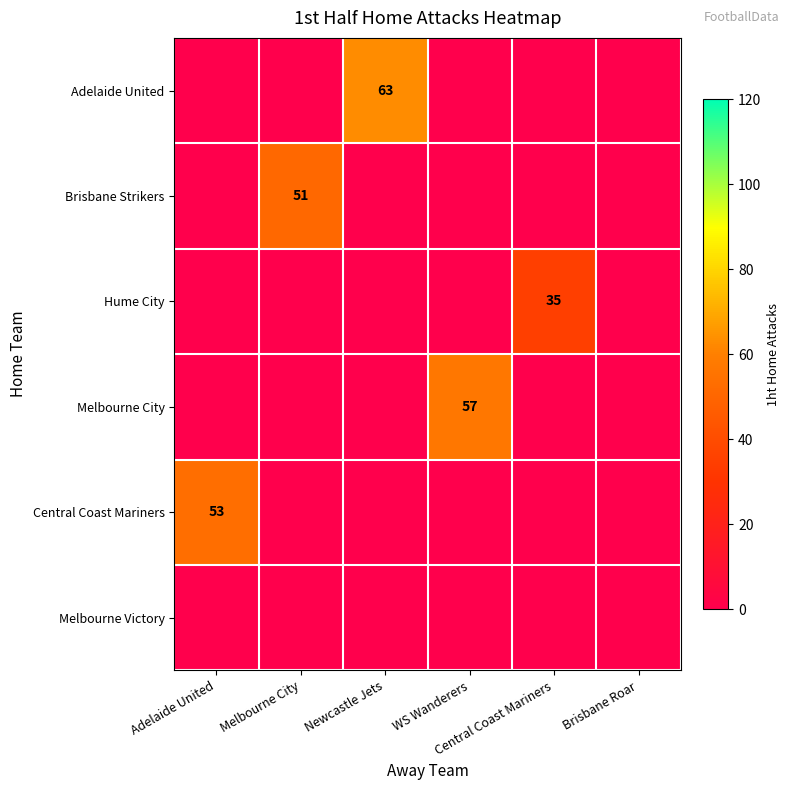

Rank the series at Melbourne City from lowest to highest value.

Adelaide United, Hume City, Melbourne City, Central Coast Mariners, Melbourne Victory, Brisbane Strikers